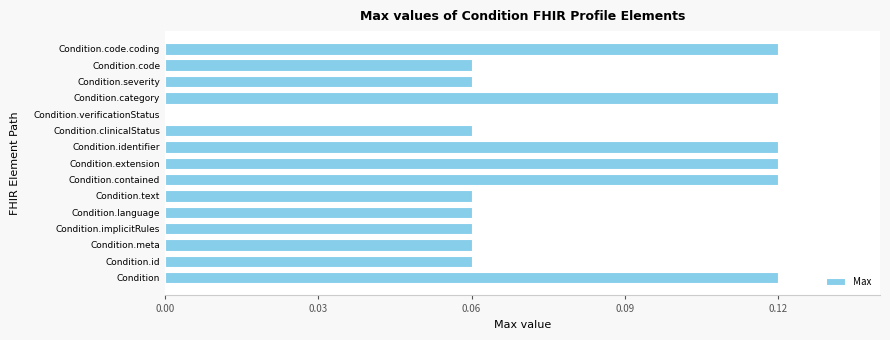

Between Condition.category and Condition.clinicalStatus, which is larger?

Condition.category